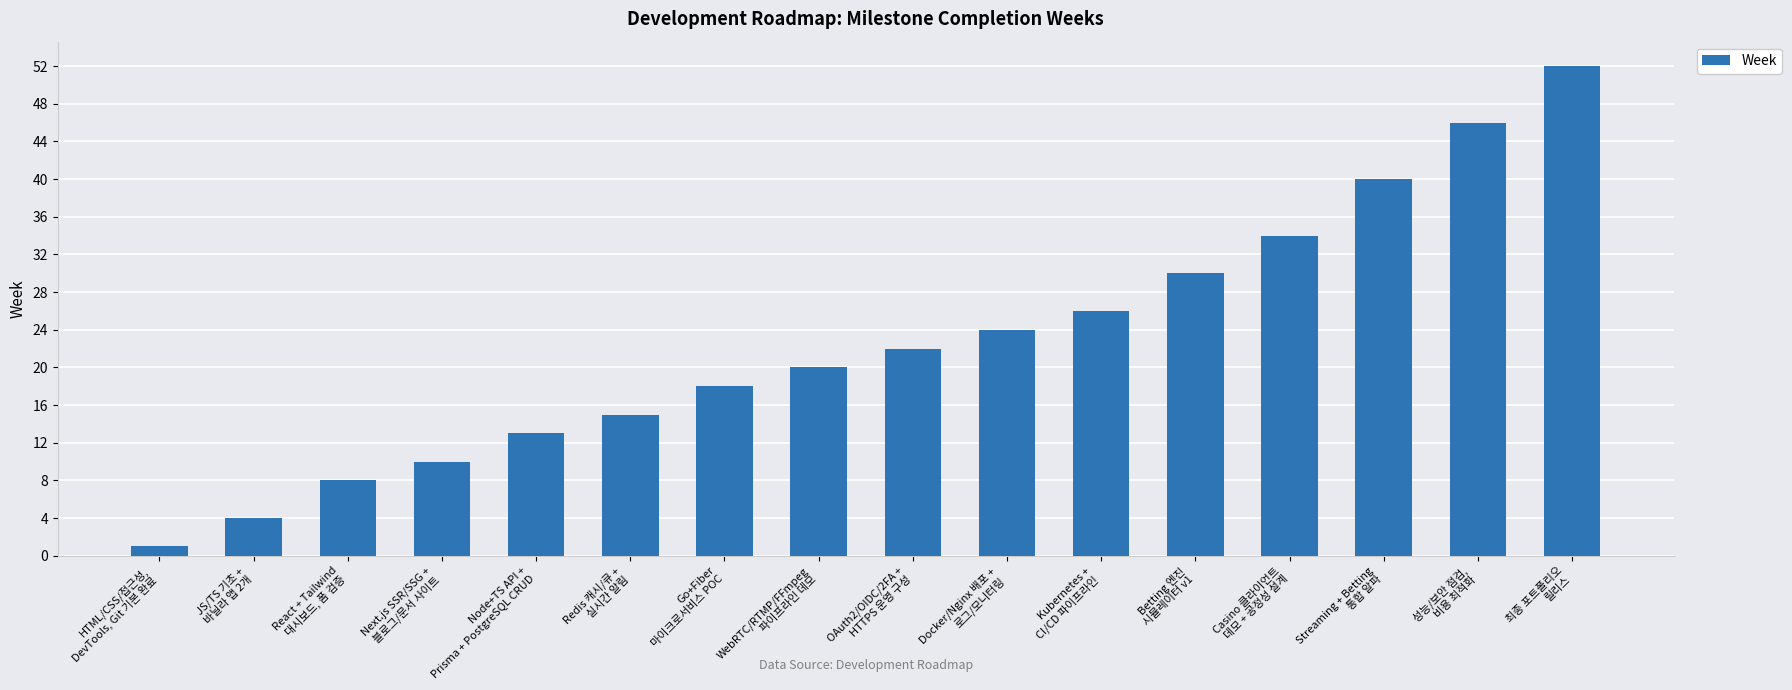

At which category does the chart reach its minimum across all series?

HTML/CSS/접근성,
DevTools, Git 기본 완료